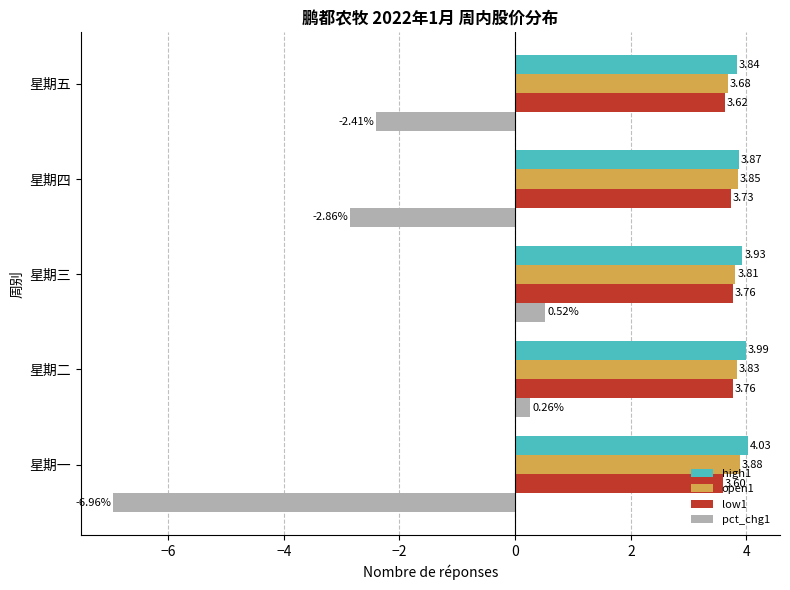

How many distinct data groups are displayed?

4